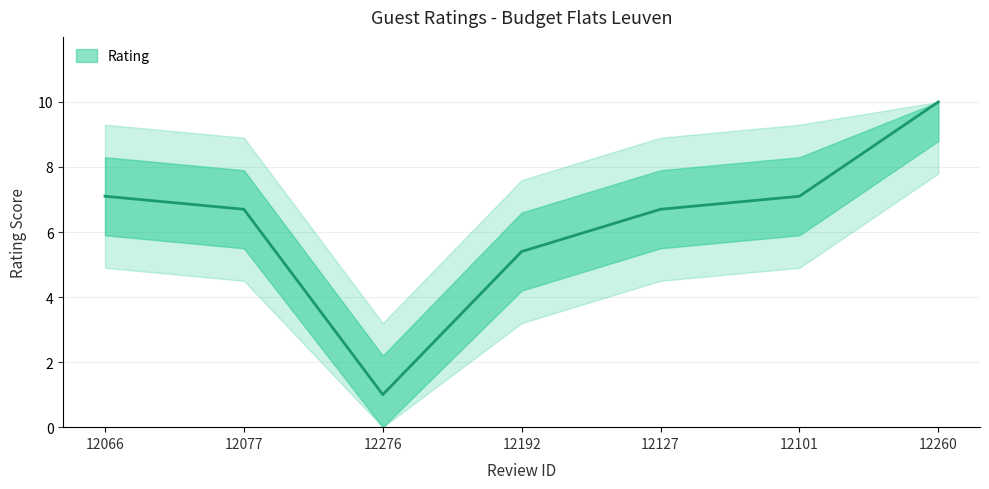

List the labels in order of value, largest first.

12260, 12066, 12101, 12077, 12127, 12192, 12276